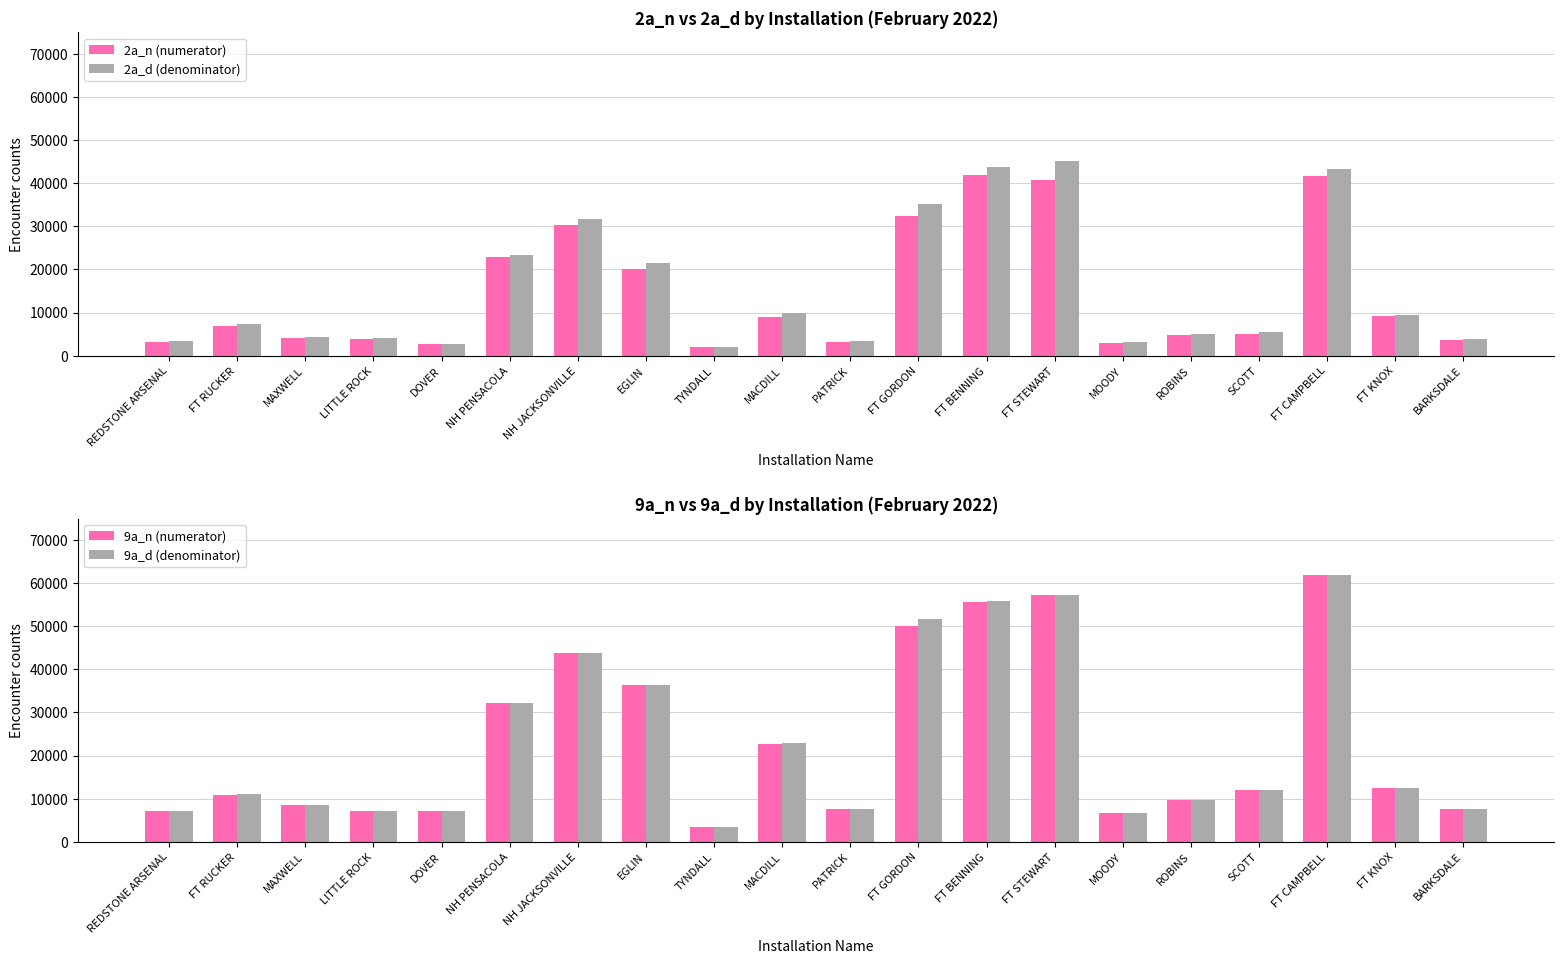

What is the label of the 18th bar from the left?

FT CAMPBELL